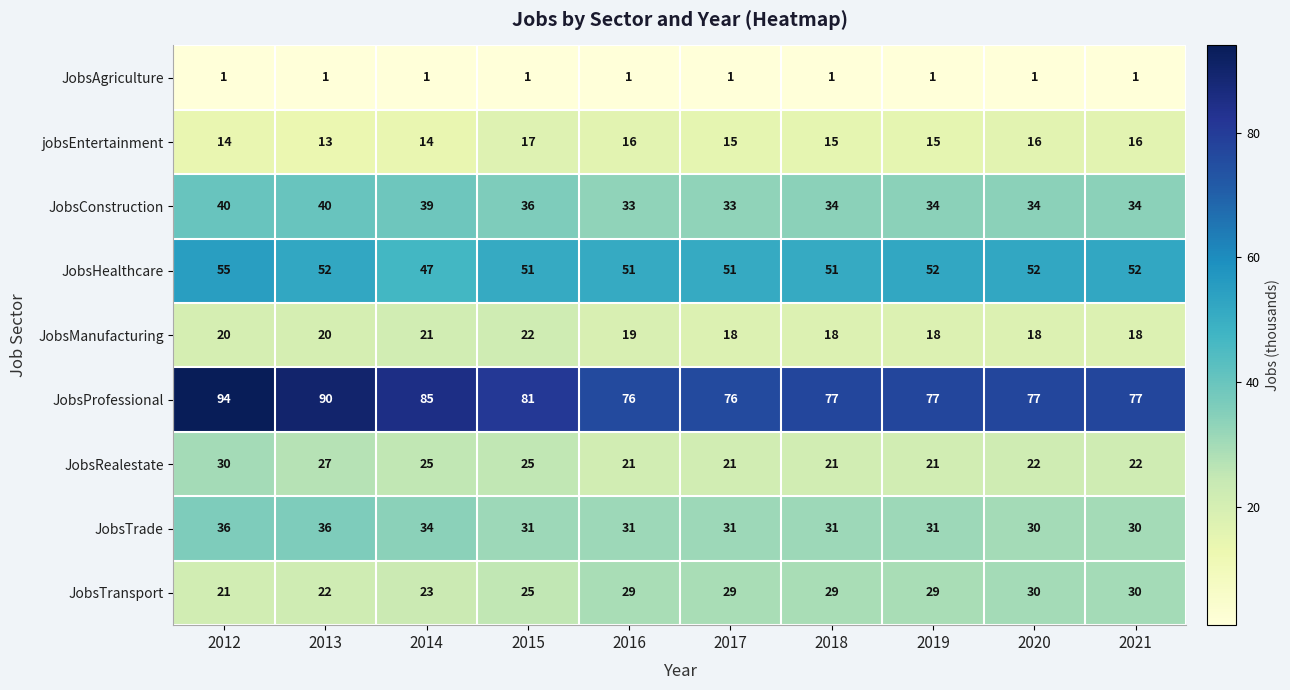

What is the spread (max minus min) of values at 2017?

75